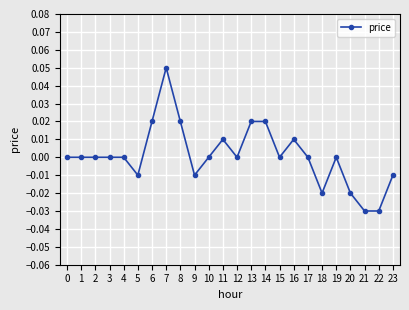

Is it true that the value at 4 is 0.0?

True